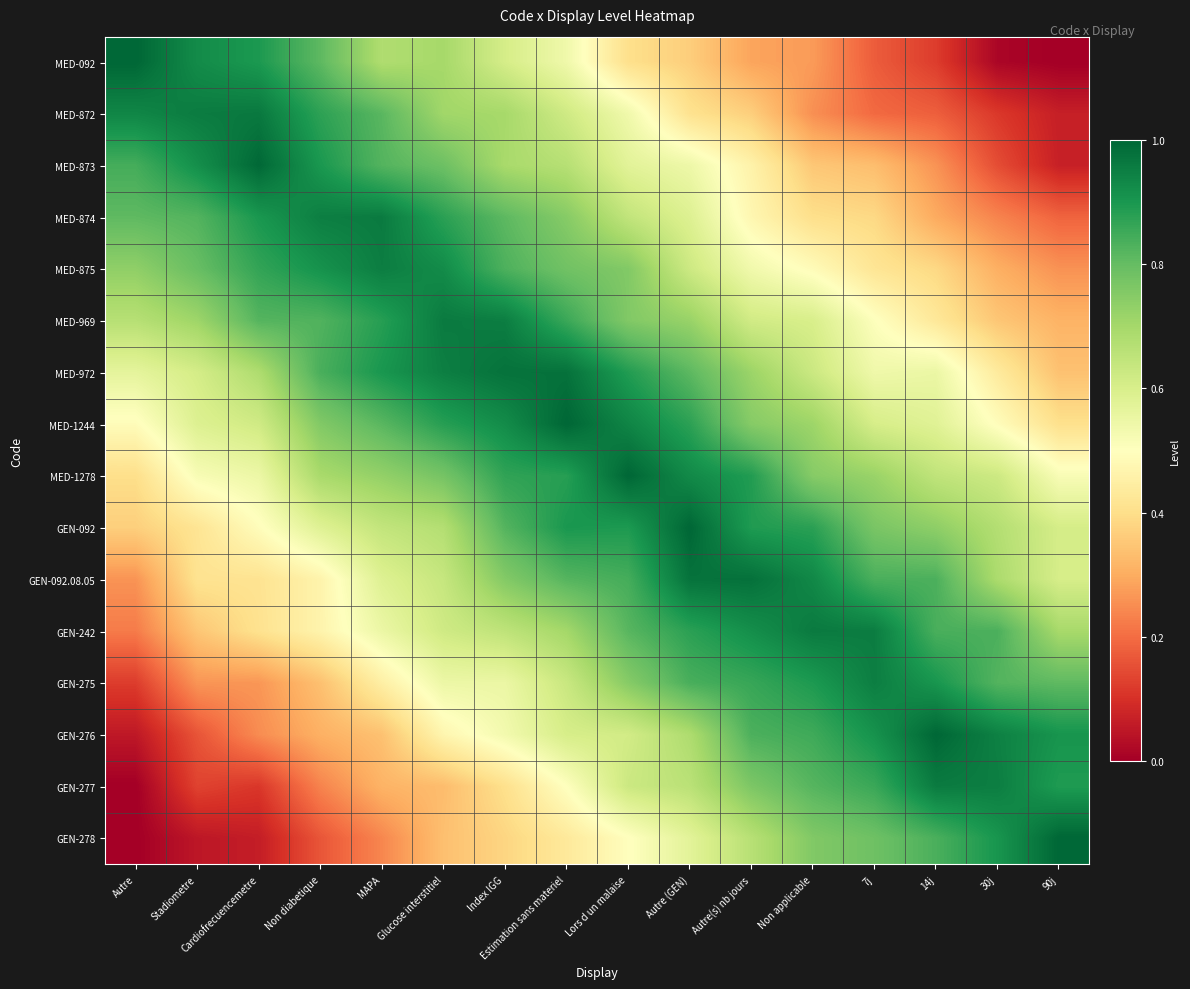

Rank the series by their maximum value, from highest to lowest.

MED-092, MED-1244, MED-1278, GEN-092, GEN-278, GEN-276, MED-873, GEN-092.08.05, MED-972, MED-872, GEN-242, MED-969, MED-874, GEN-277, MED-875, GEN-275